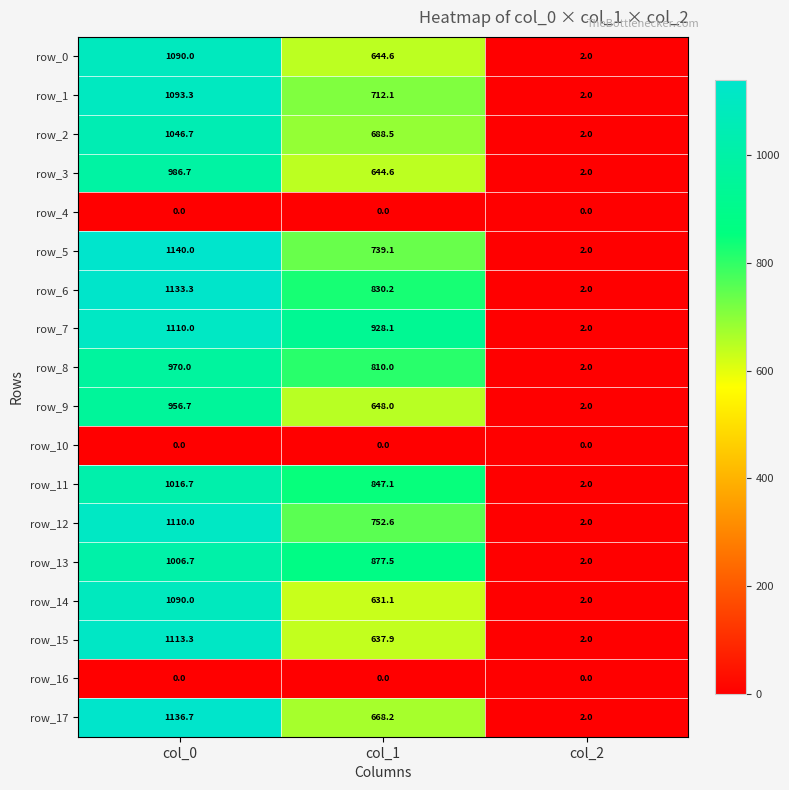

Which series has the largest total across all categories?

row_7